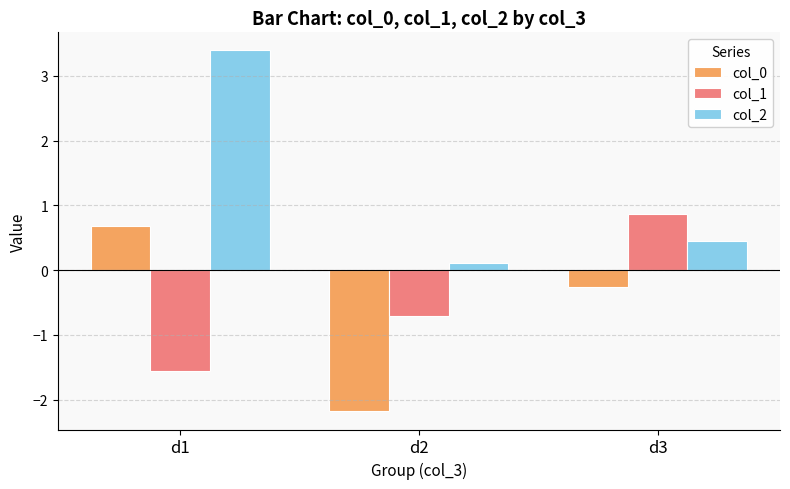

Where does the col_0 series first go above 0?

d1